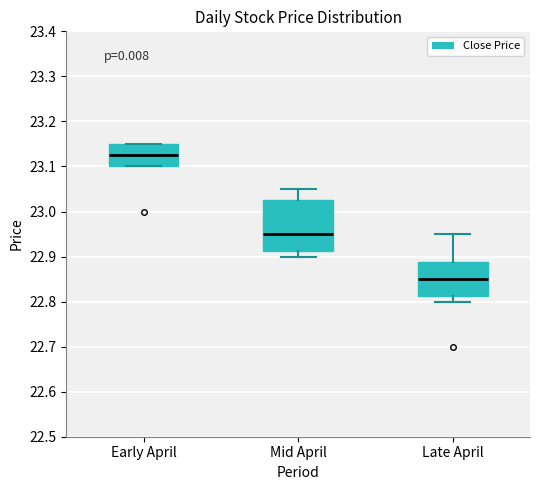

Where is the upper edge of the box for Late April on the y-axis? The values are not printed on the chart, so give them approximately, as read against the axis.

22.89